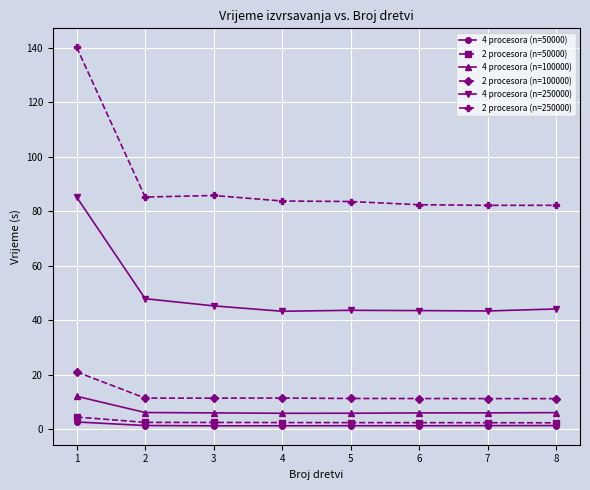

What are all the series names shown in the legend?

4 procesora (n=50000), 2 procesora (n=50000), 4 procesora (n=100000), 2 procesora (n=100000), 4 procesora (n=250000), 2 procesora (n=250000)